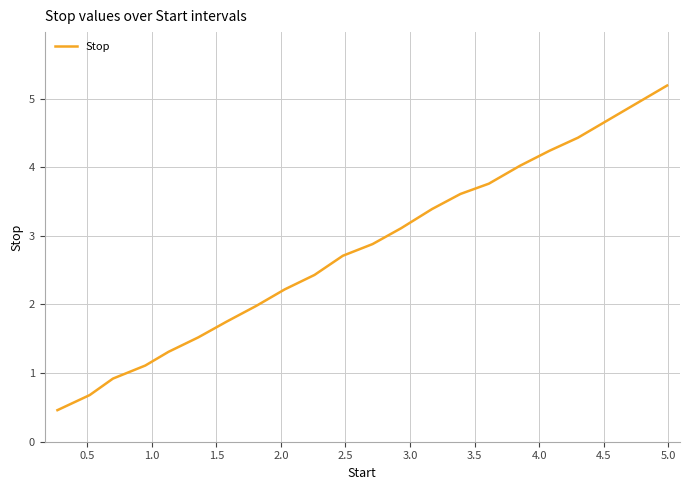

What is the minimum value shown in the chart?

0.5